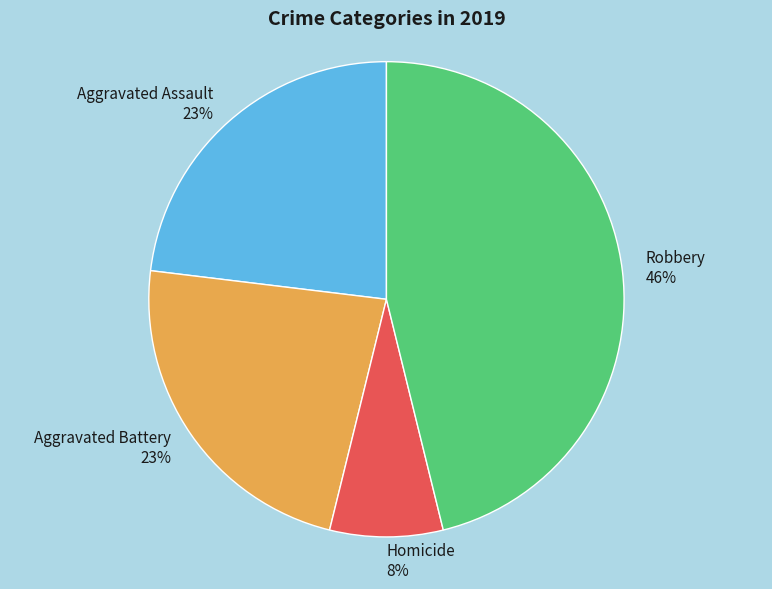

To the nearest percent, what is the difference between the largest and smallest slice percentages?

38%